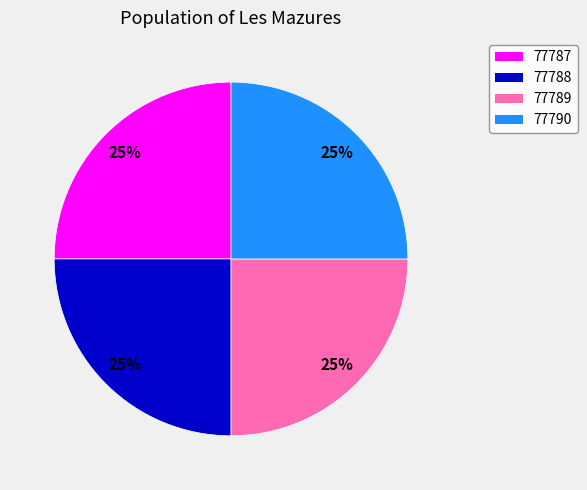

What percentage is the 77789 slice, to the nearest percent?

25%